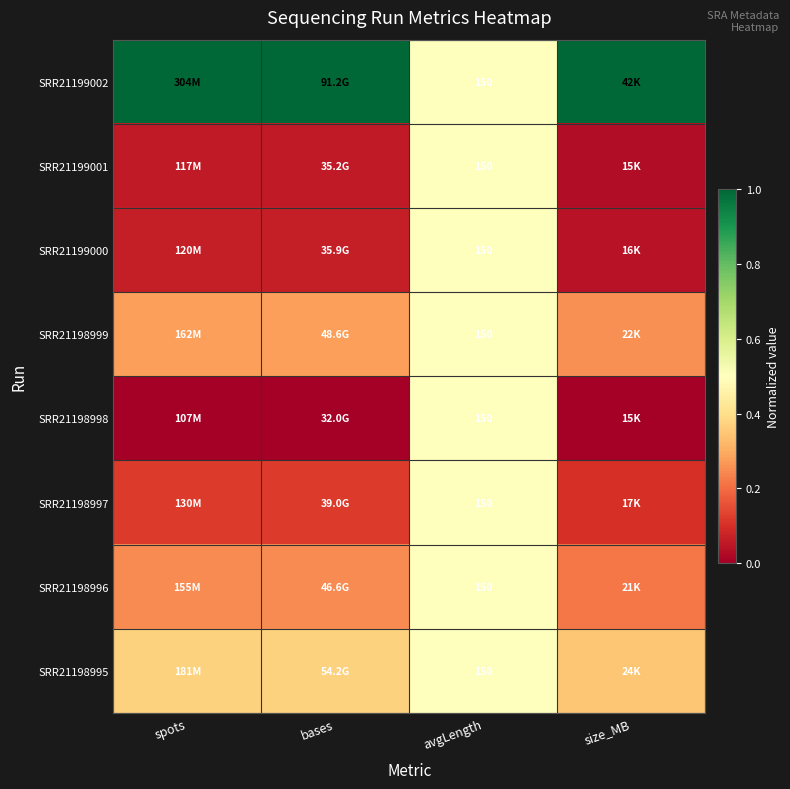

True or false: SRR21199000 has a value of 0.1 at bases.

True